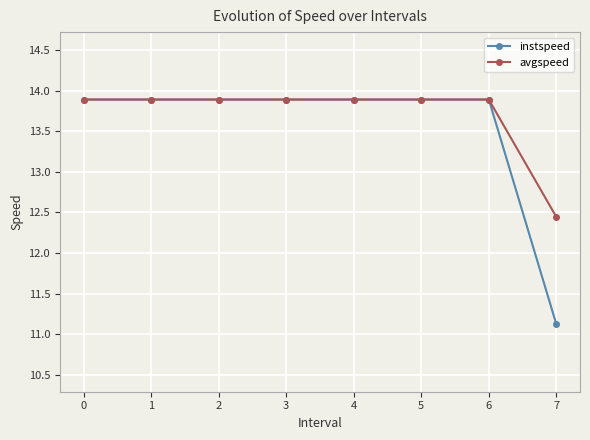

Reading left to right, extract all data points from this chart.

instspeed: 0=13.9	1=13.9	2=13.9	3=13.9	4=13.9	5=13.9	6=13.9	7=11.1
avgspeed: 0=13.9	1=13.9	2=13.9	3=13.9	4=13.9	5=13.9	6=13.9	7=12.4